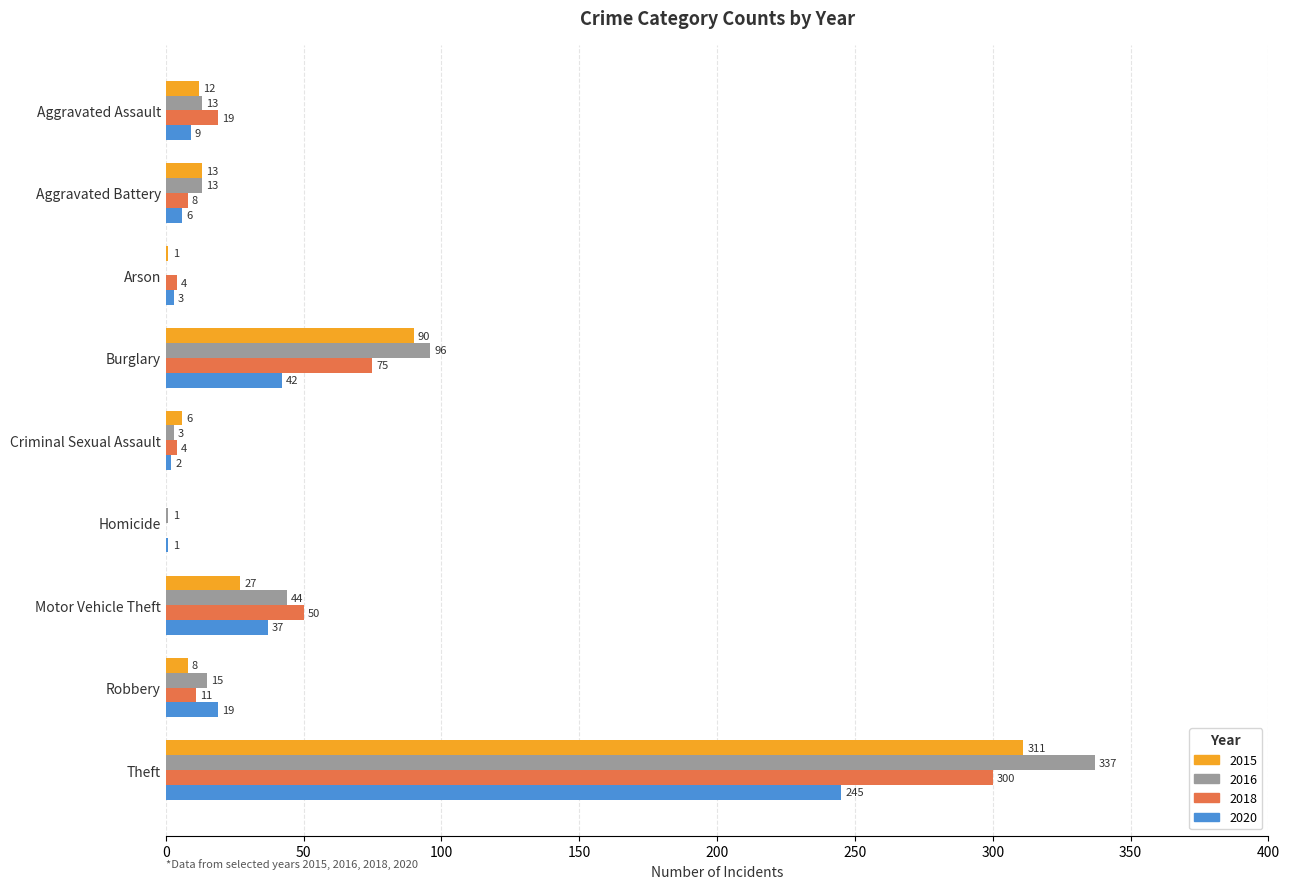

At which category is the sum across all series the highest?

Theft